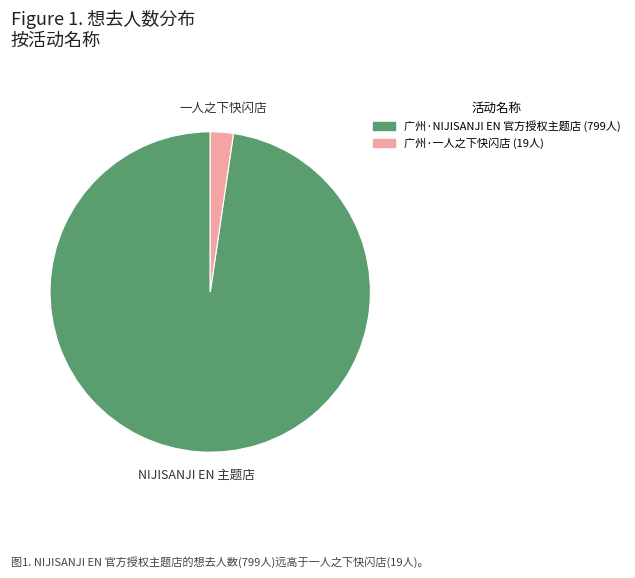

How many slices are in this pie chart?

2